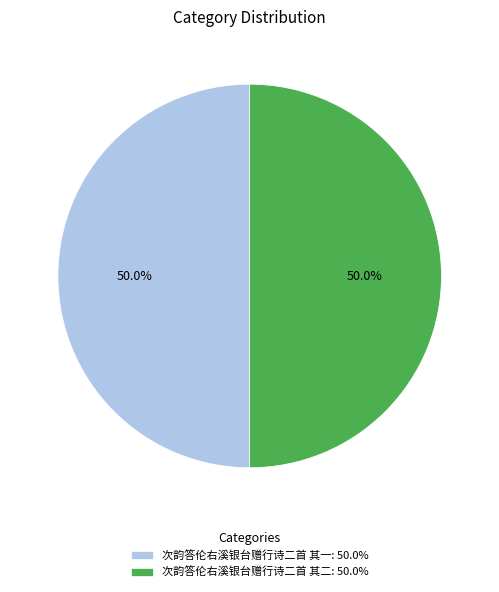

What percentage is NOT represented by 次韵答伦右溪银台赠行诗二首 其二: 50.0%?

50.0%